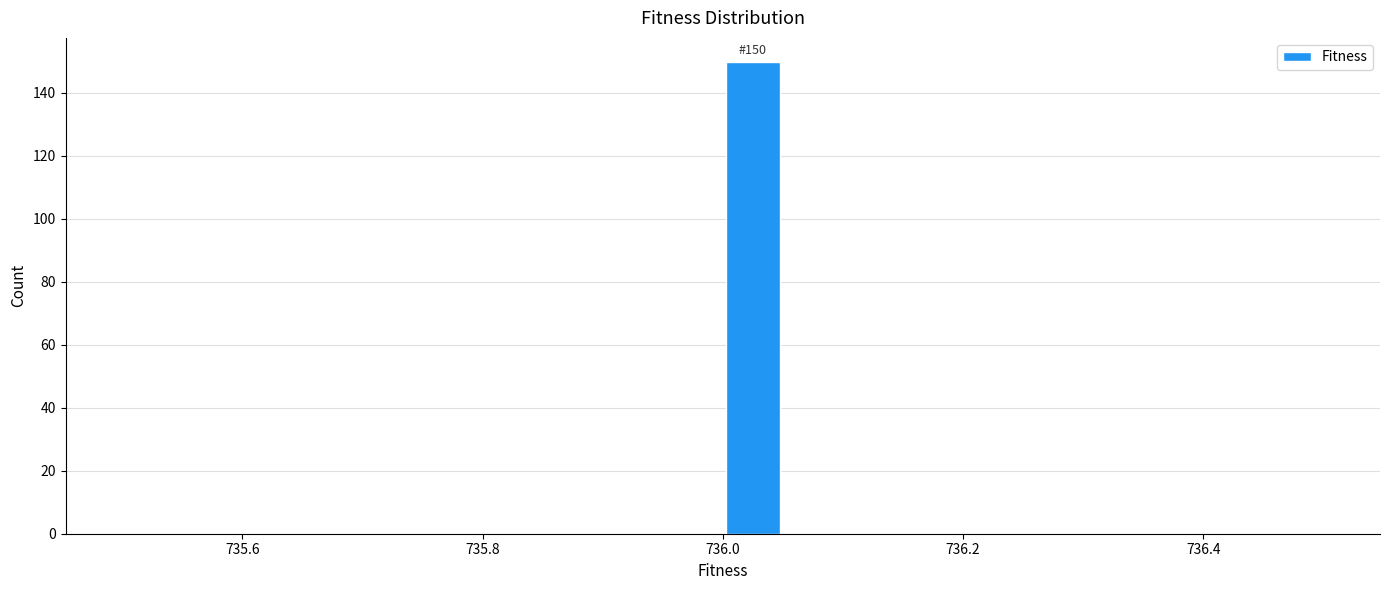

Read against the x-axis, roughly where is the centre of the tallest bar?

736.02